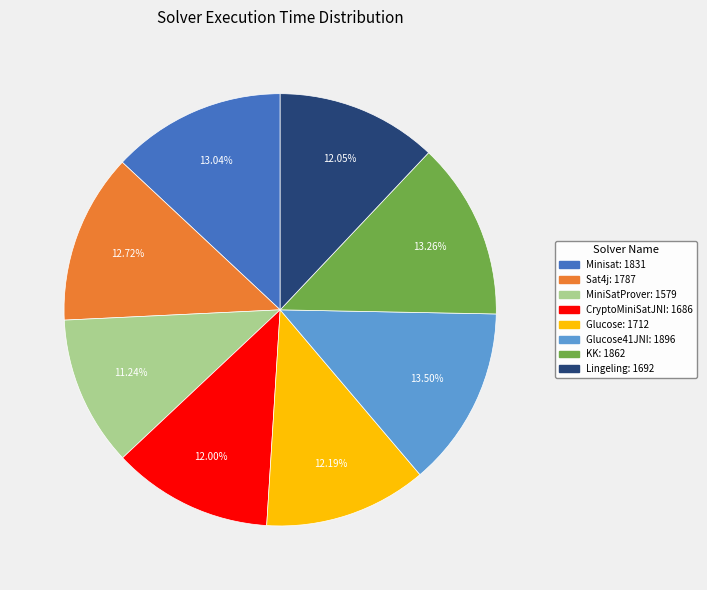

To the nearest percent, what is the average slice percentage?

12%